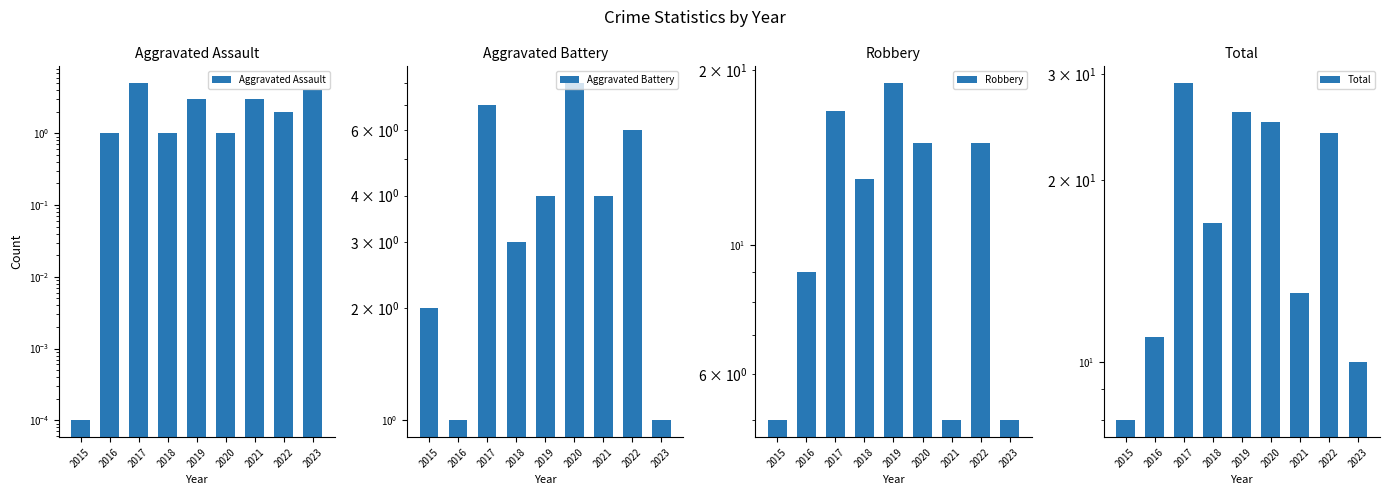

At which label does Aggravated Battery reach its peak?

2020